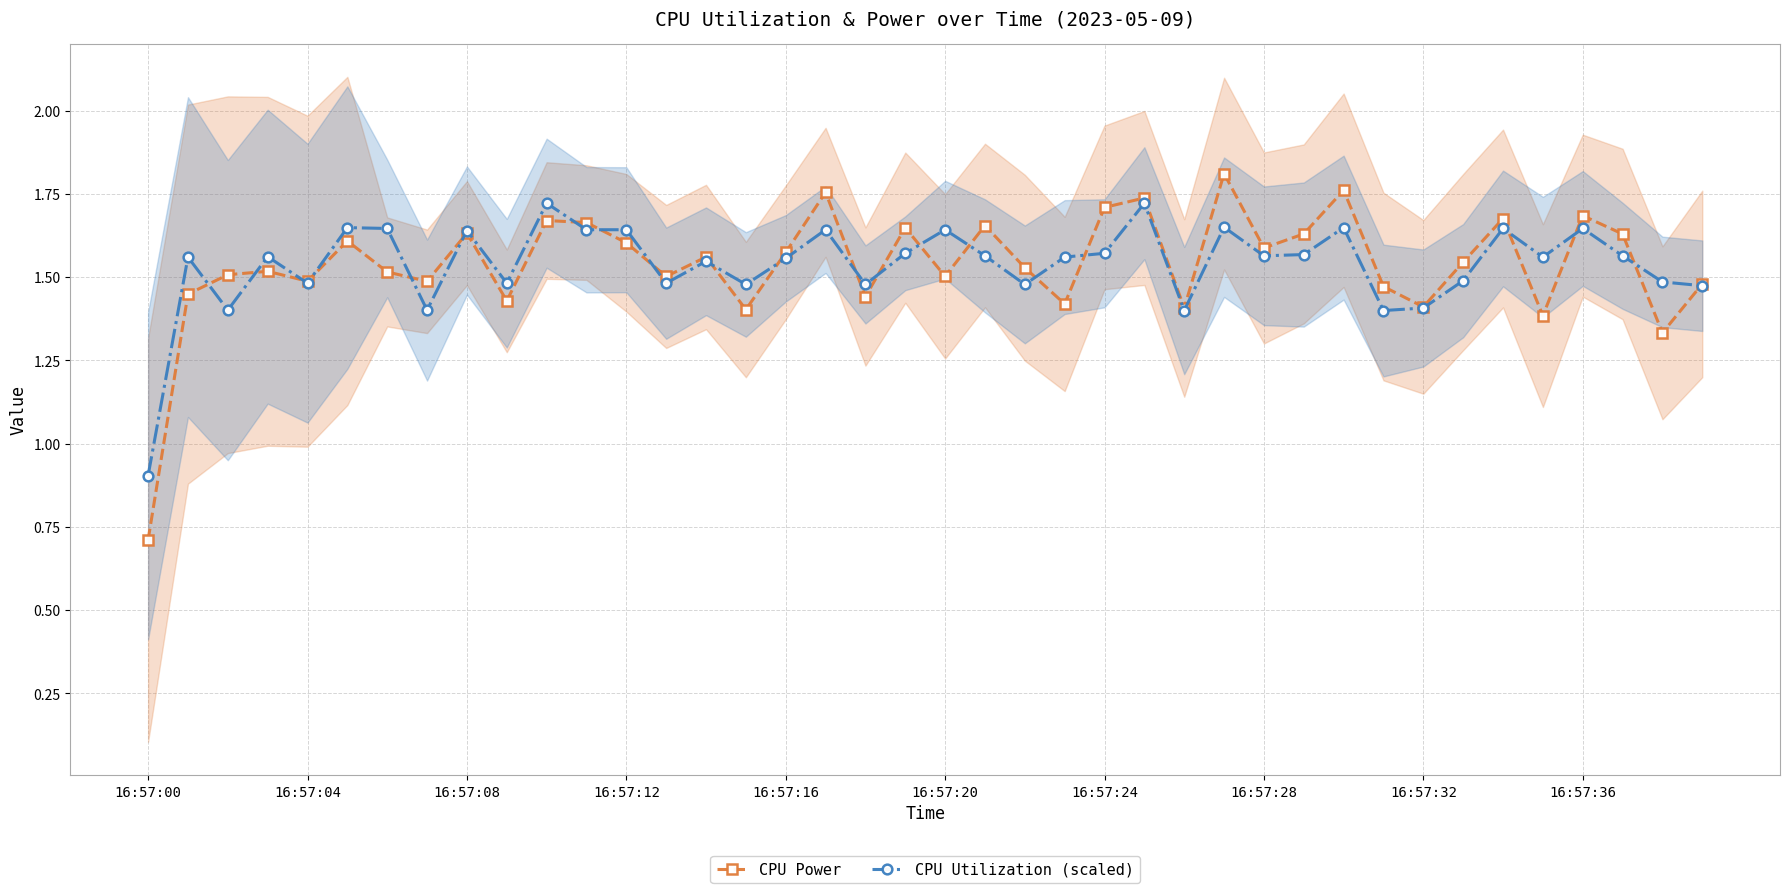

What is the sum of the CPU Utilization (scaled) values at 27 and 31?

3.0